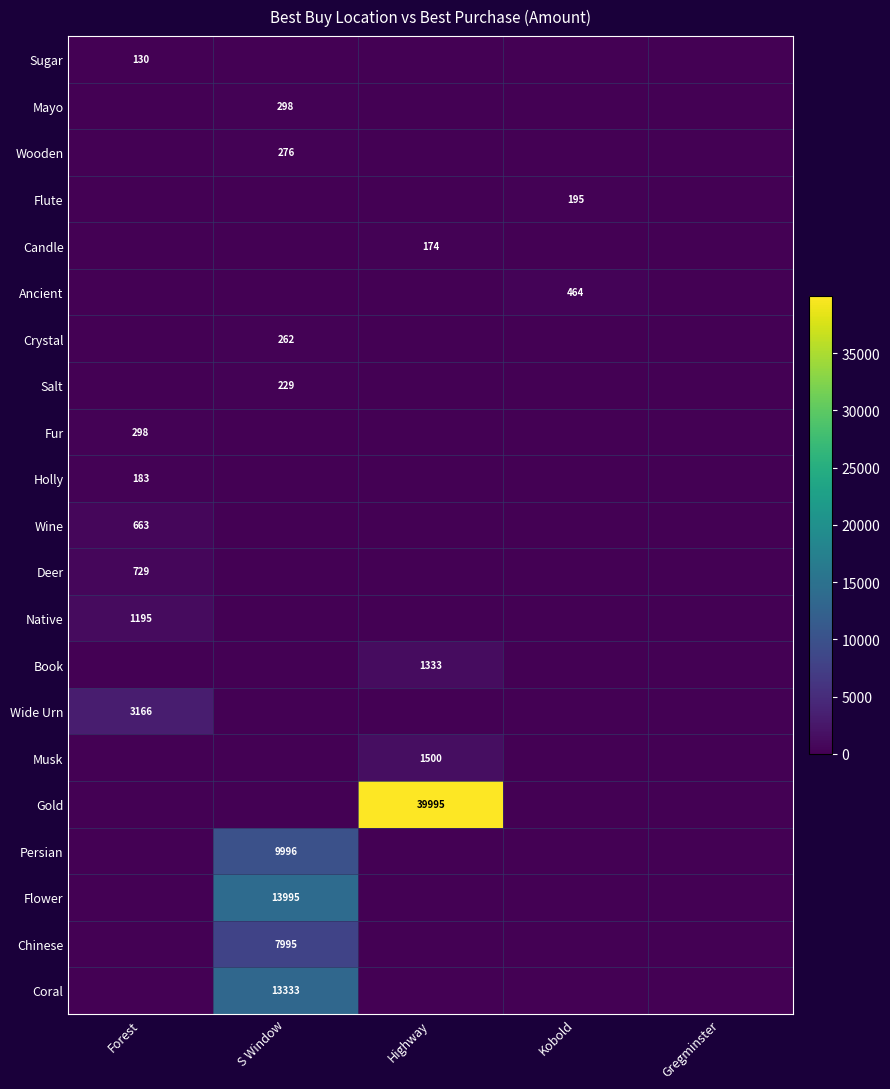

Which has a higher value, Highway or Forest?

Forest